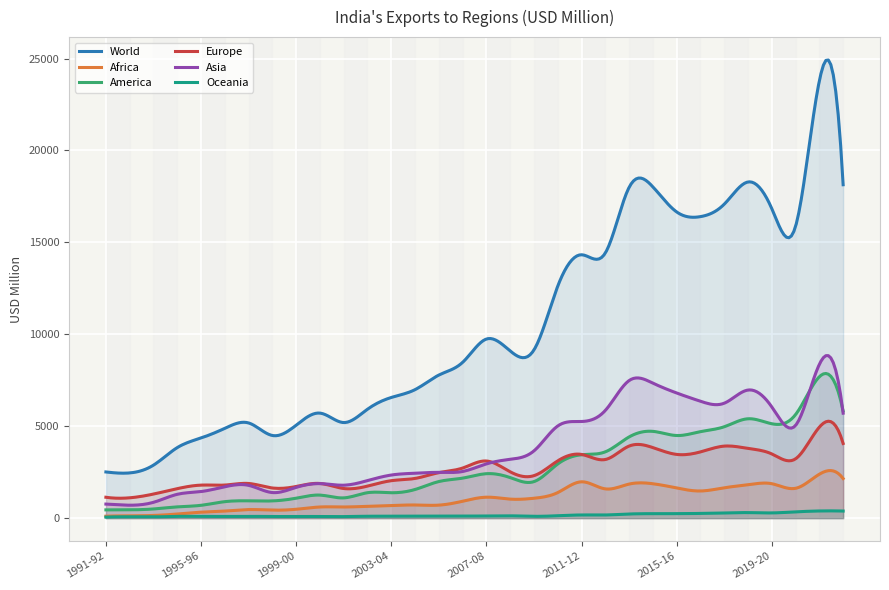

Which series has the widest spread of values?

World